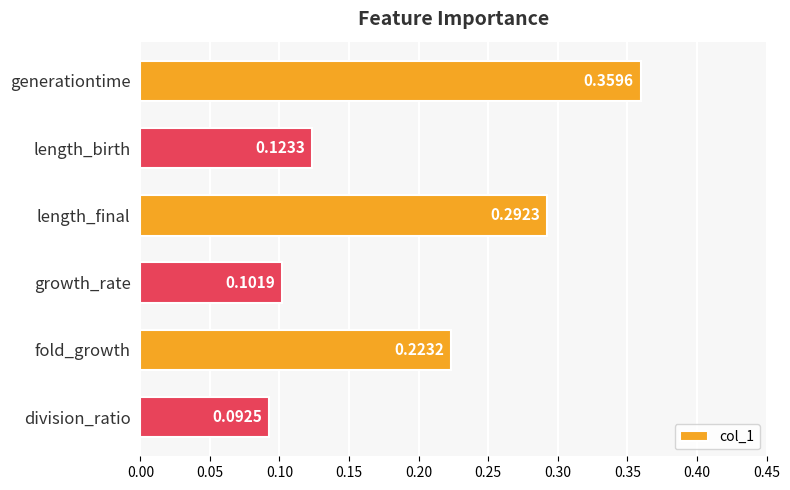

Where is the data nearest to the value 0?

division_ratio